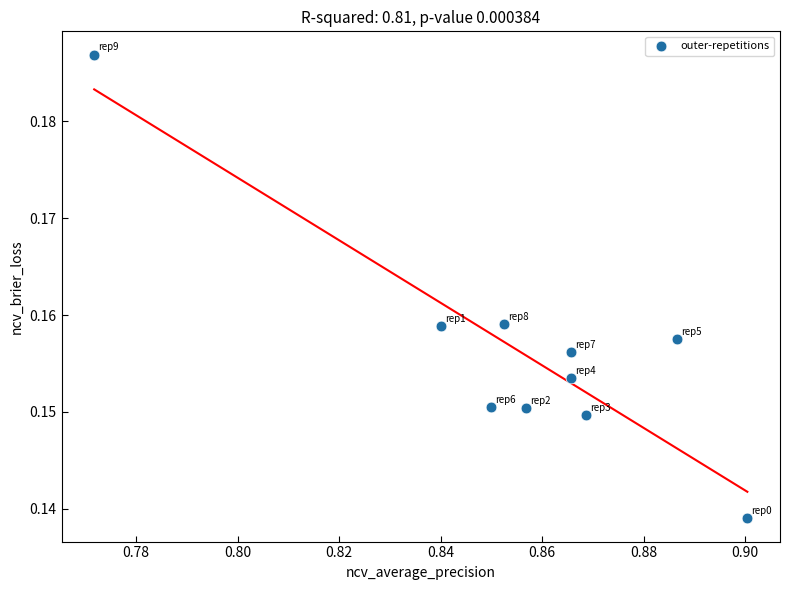

What is the average X value?

0.9